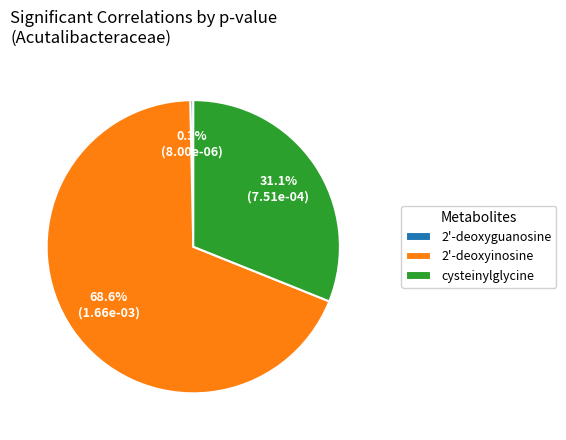

What is the majority slice?

2'-deoxyinosine